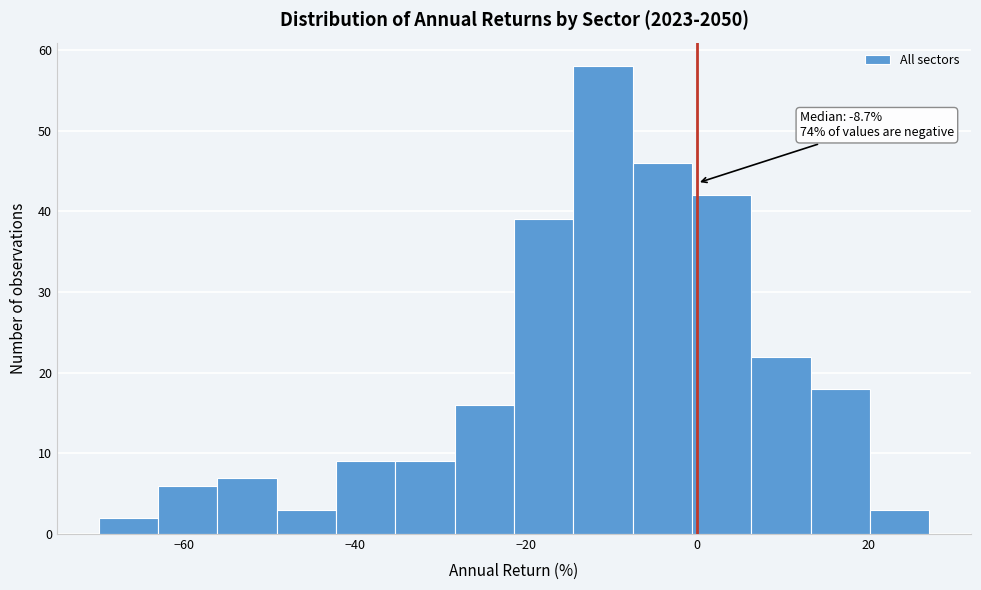

Around what value on the x-axis is the tallest bar? Give the approximate position of its centre, as read against the axis.

-12